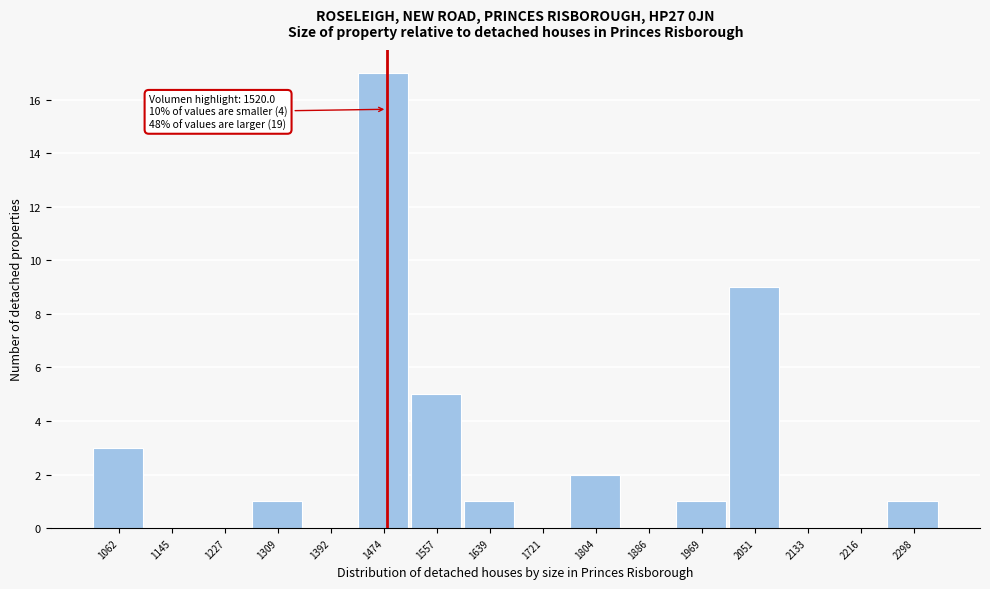

Reading left to right, extract all data points from this chart.

1062=3	1145=0	1227=0	1309=1	1392=0	1474=17	1557=5	1639=1	1721=0	1804=2	1886=0	1969=1	2051=9	2133=0	2216=0	2298=1